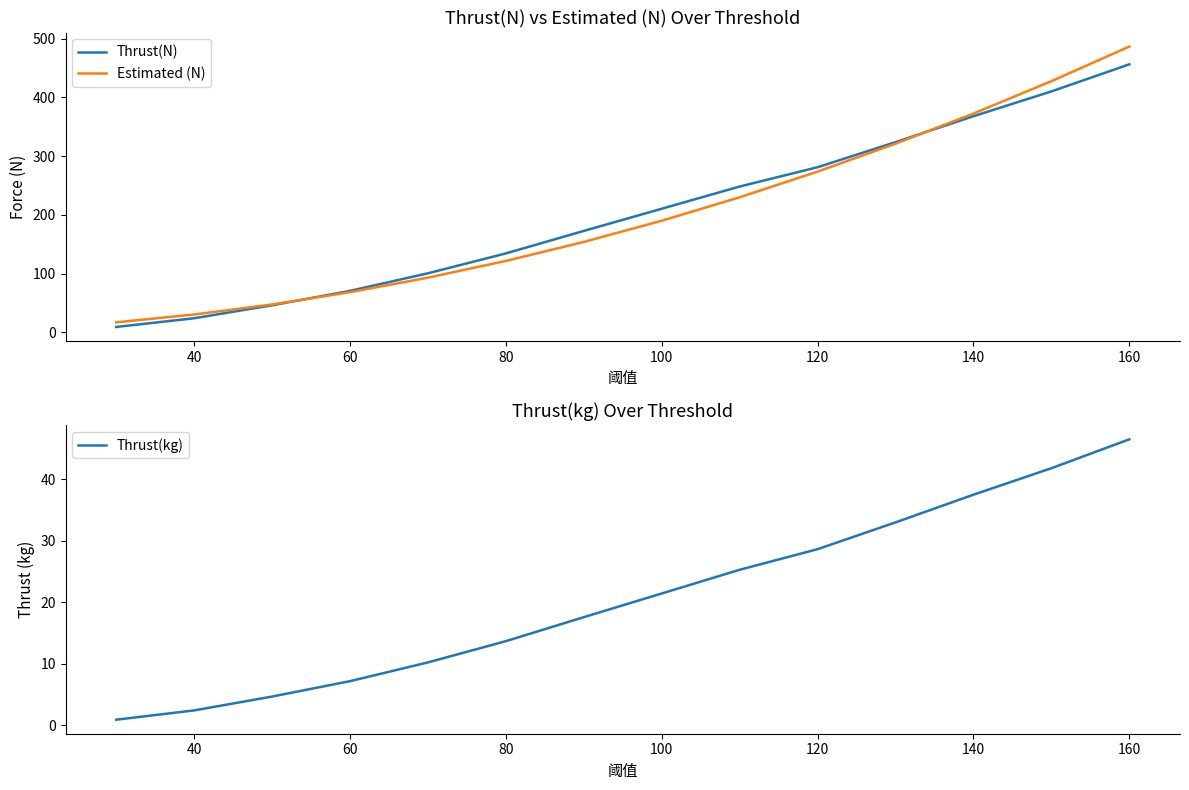

At which label does Thrust(kg) reach its peak?

160